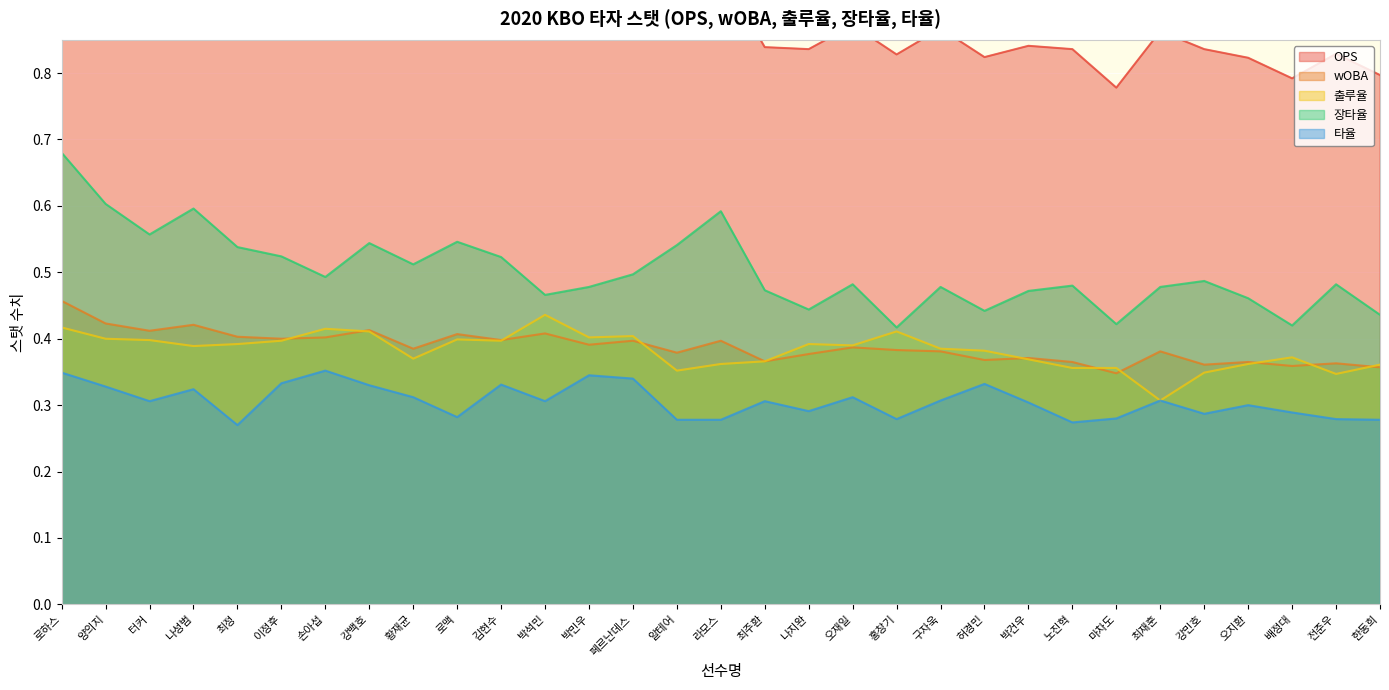

Count the 출루율 values in the range 0 to 1.

31